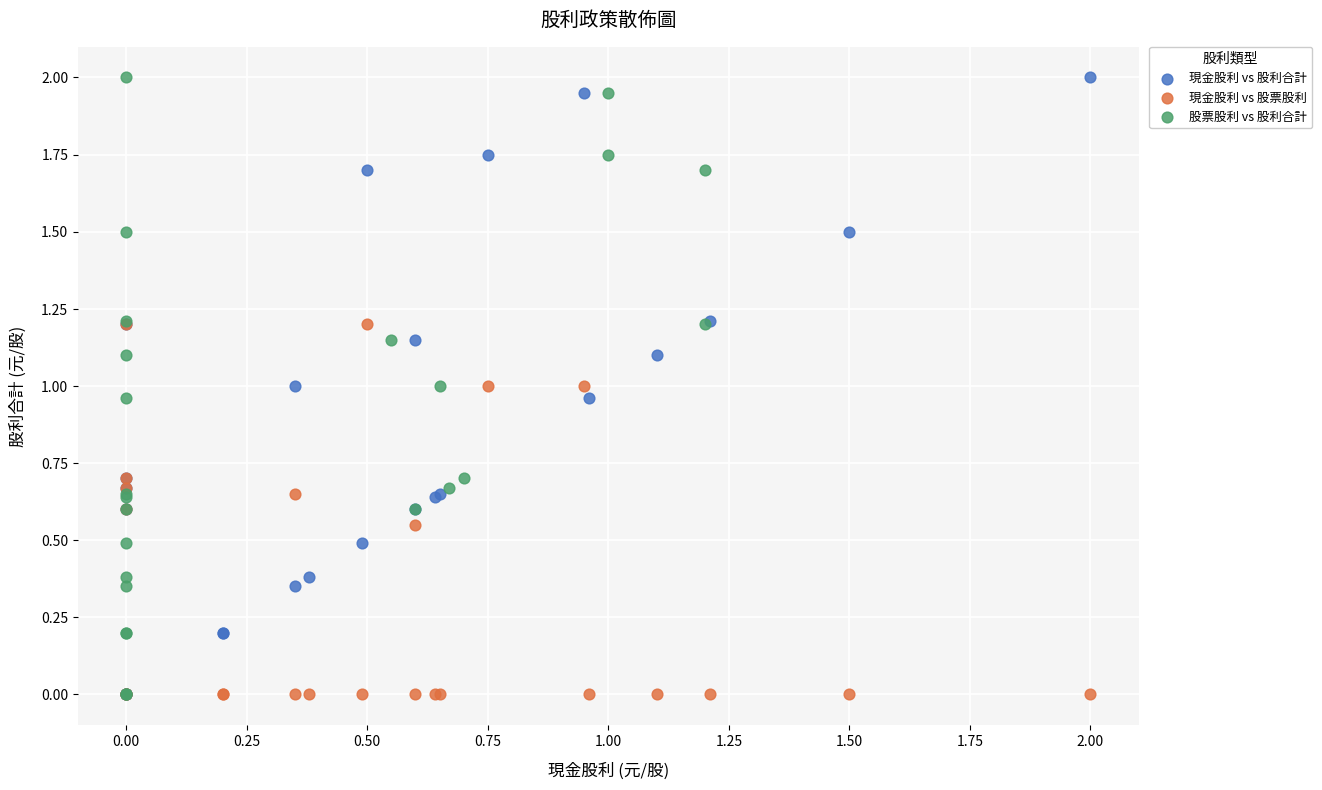

What are all the series names shown in the legend?

現金股利 vs 股利合計, 現金股利 vs 股票股利, 股票股利 vs 股利合計